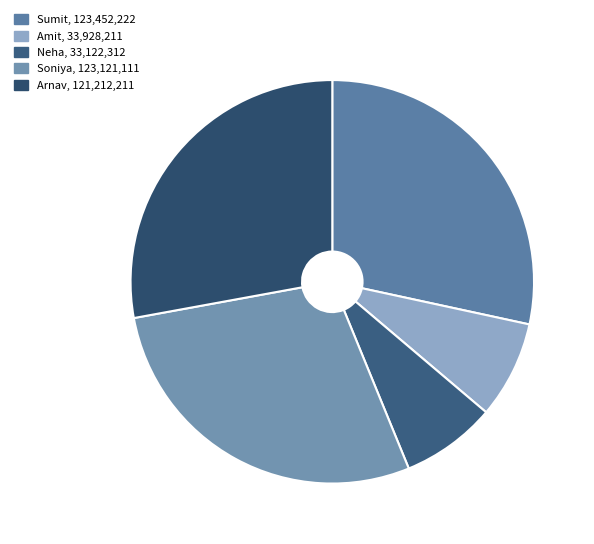

Does Sumit represent more than half of the total?

No